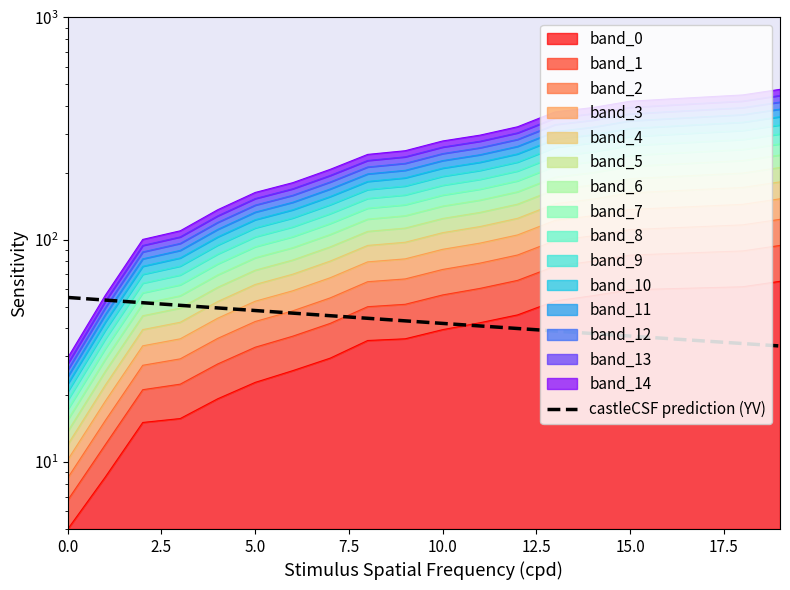

Count the number of categories in the chart.

20